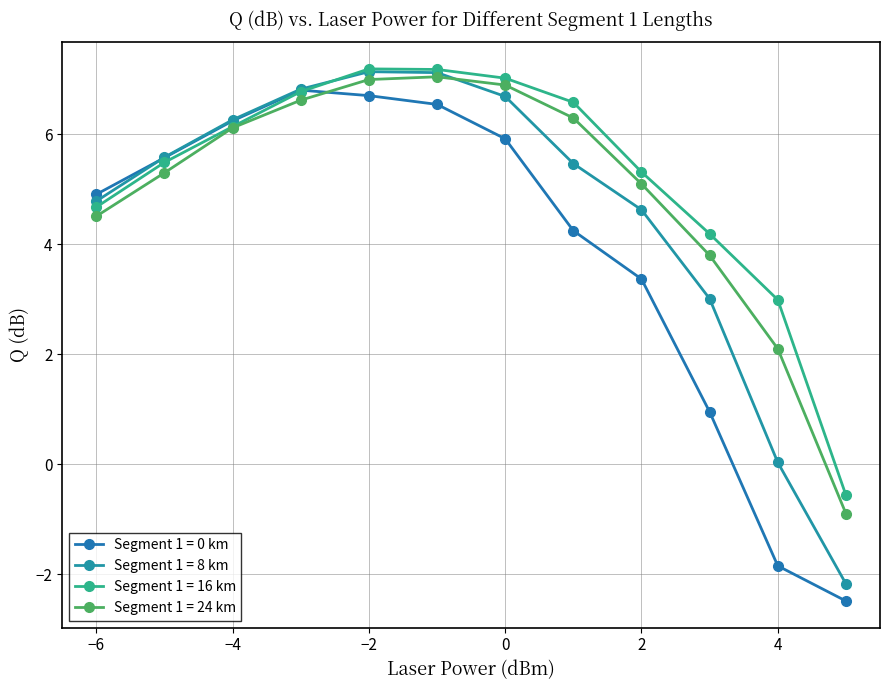

Does the chart have visible grid lines?

Yes